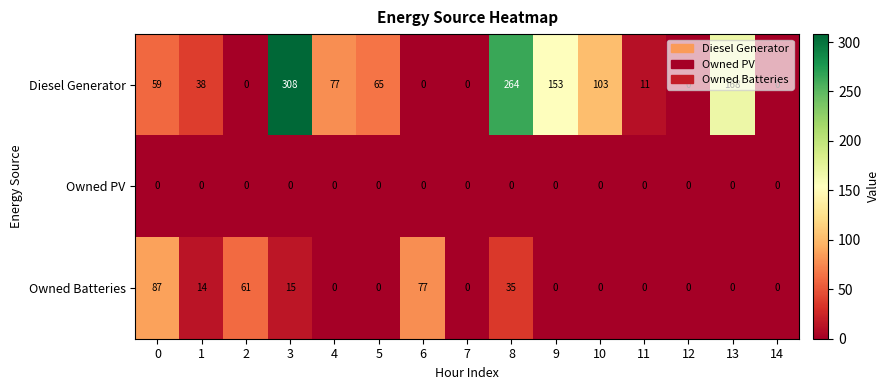

Rank the series at 3 from highest to lowest value.

Diesel Generator, Owned Batteries, Owned PV